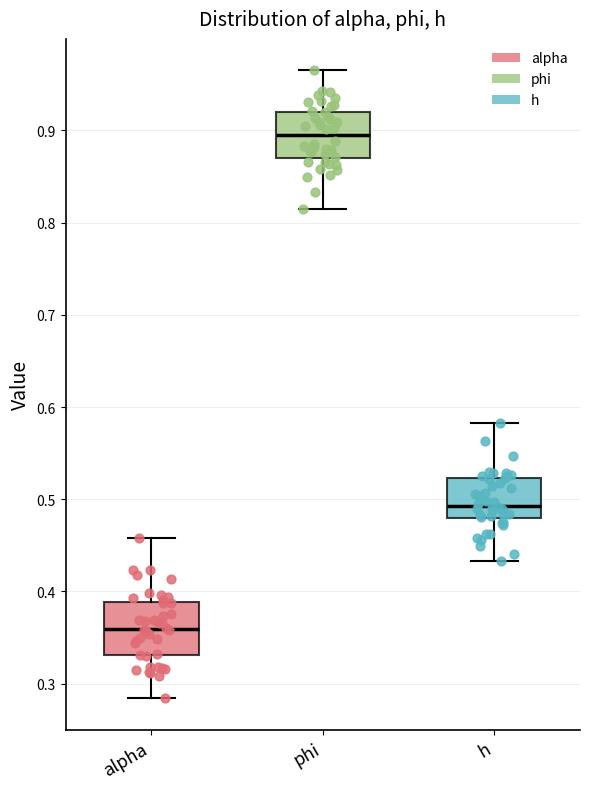

Which box has the highest median line?

phi